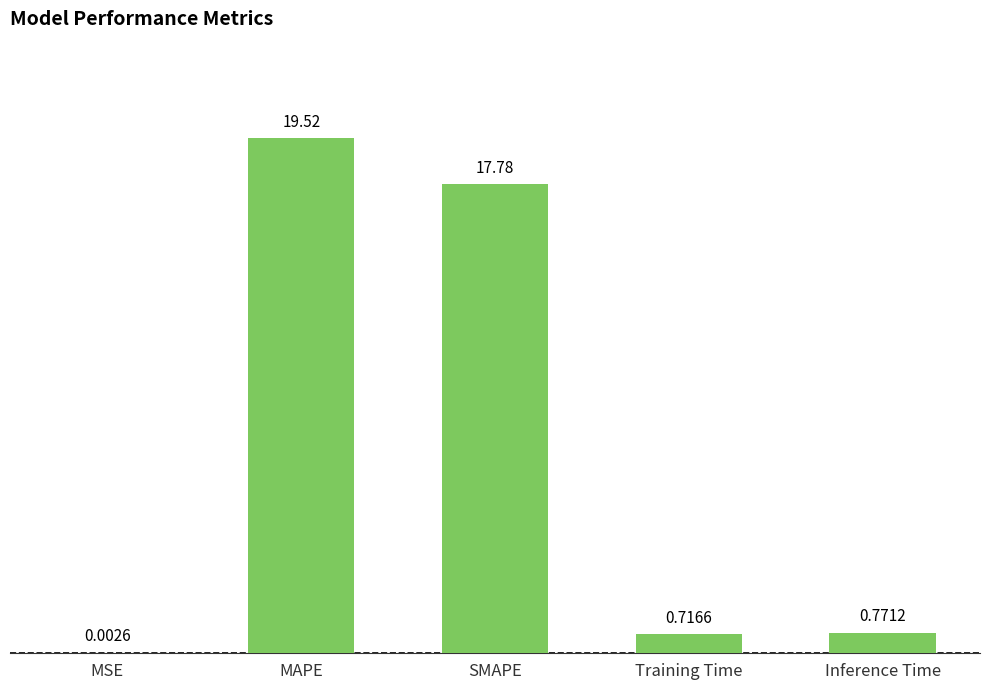

Does the chart contain stacked bars?

No